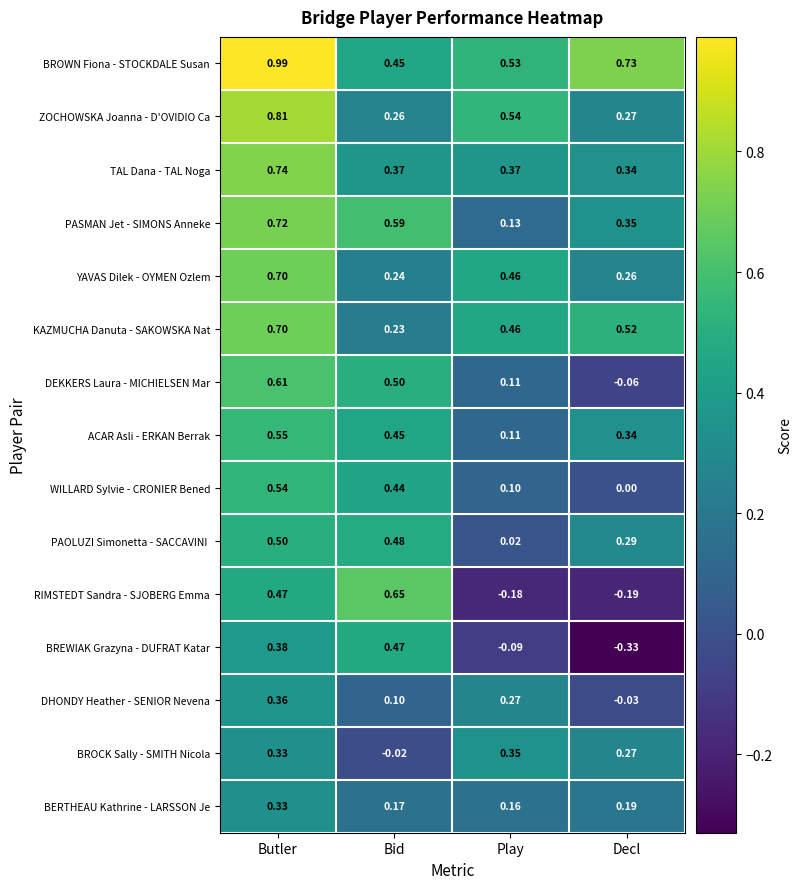

Which series has the widest spread of values?

RIMSTEDT Sandra - SJOBERG Emma